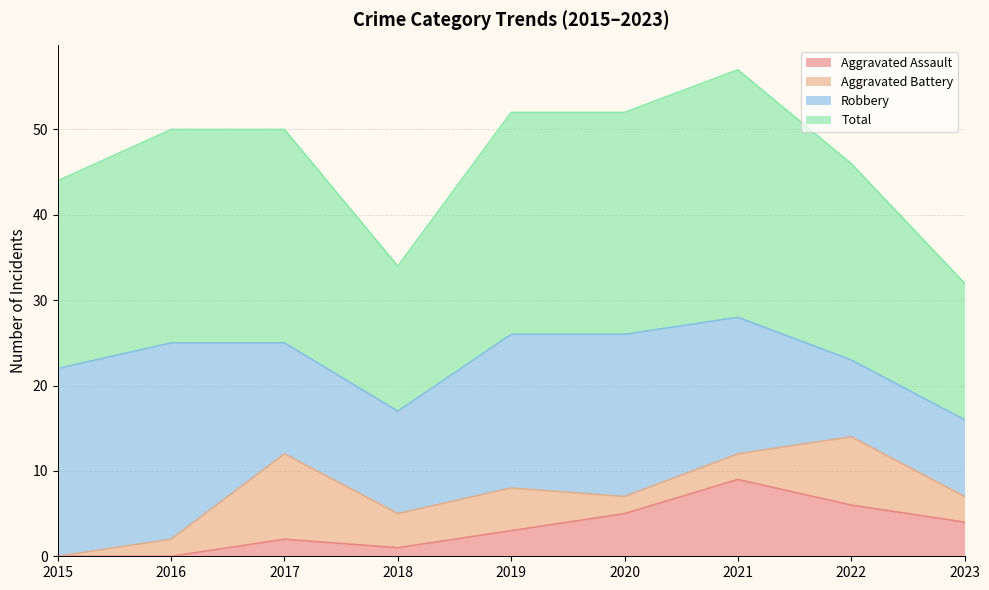

Does the chart have visible grid lines?

Yes